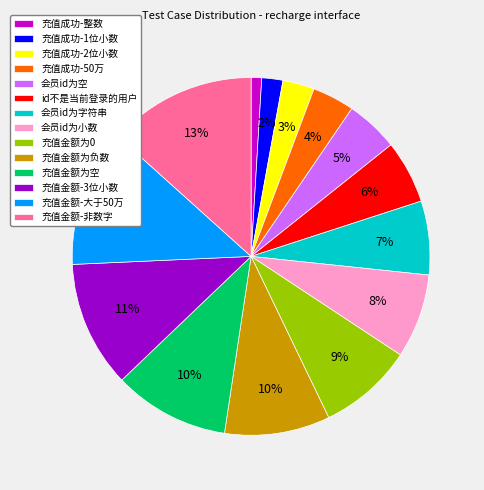

Which has a higher value, 充值金额-3位小数 or 充值金额-非数字?

充值金额-非数字